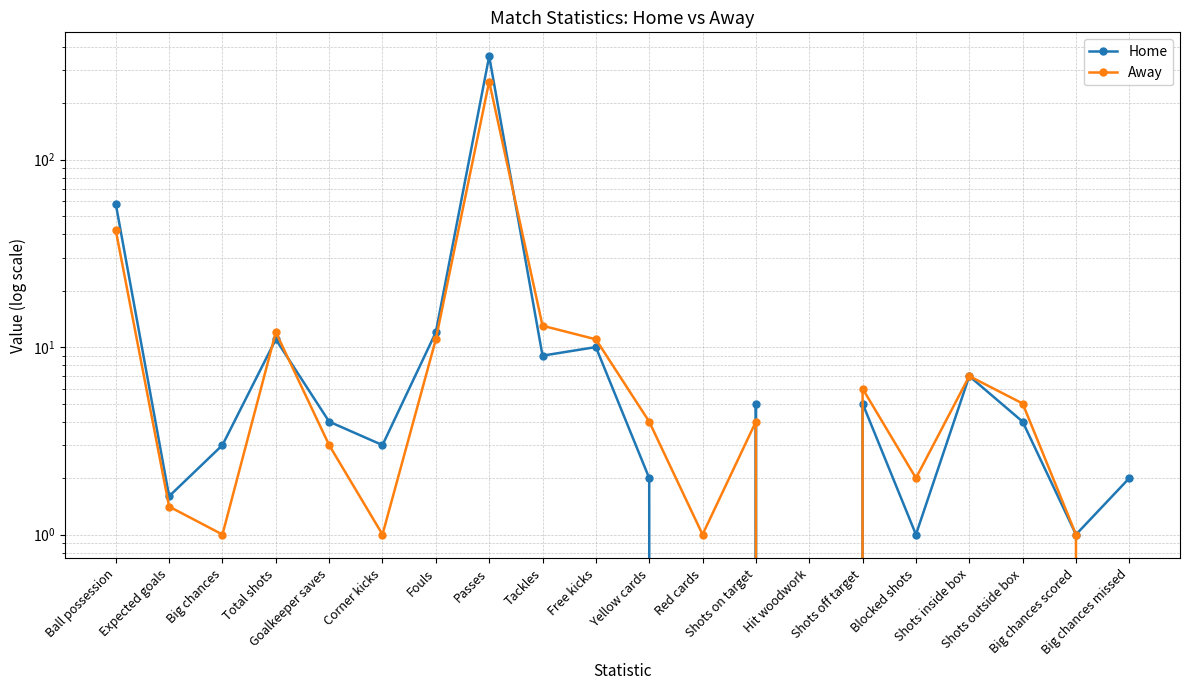

What is the value of the Home point at the 10th from the left?

10.0